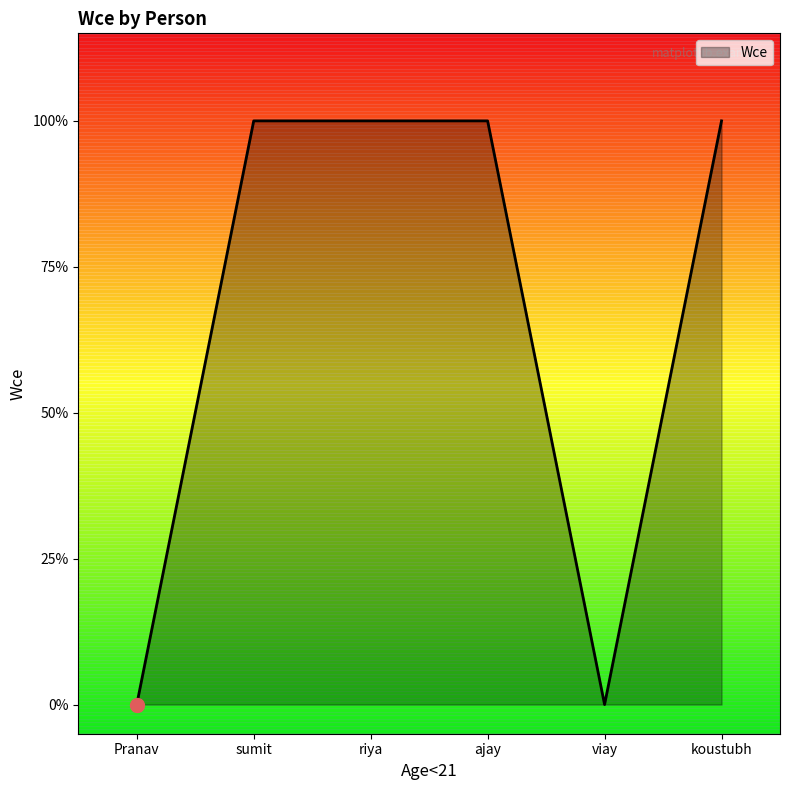

Does the chart display data point markers on the line(s)?

No